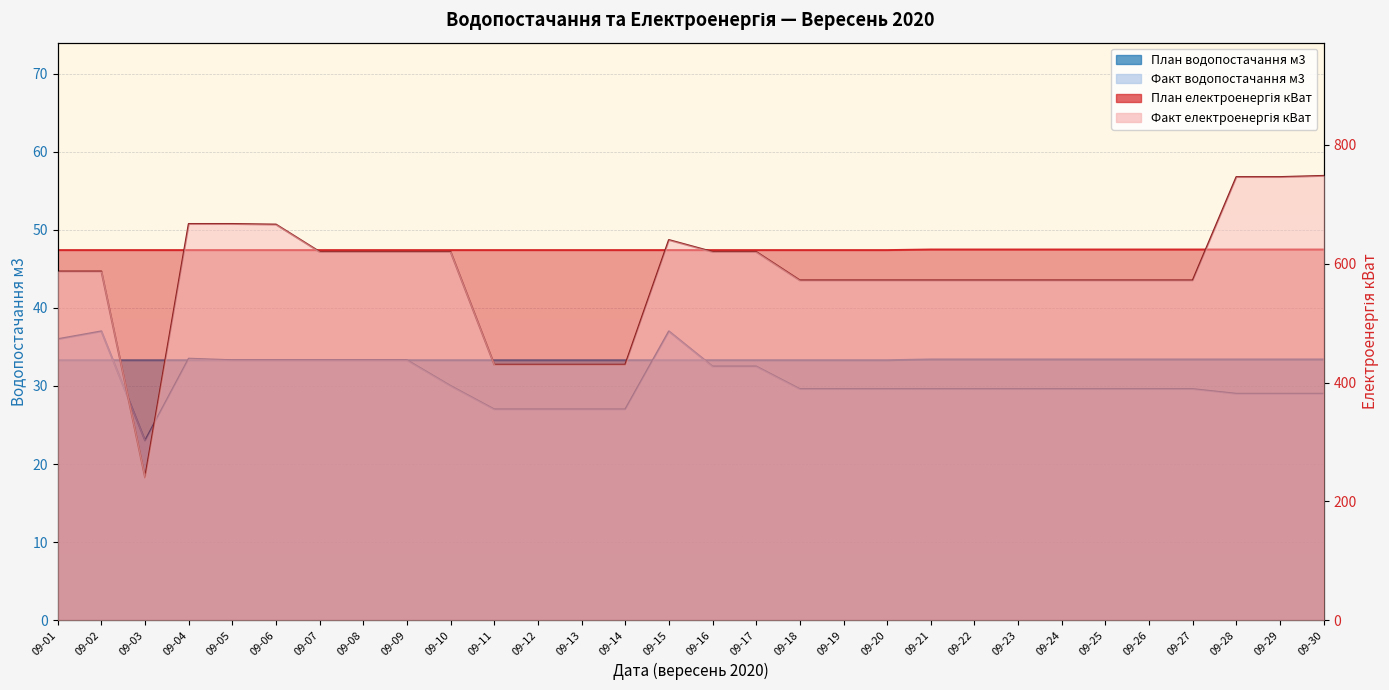

Which series has the largest total across all categories?

План електроенергія кВат